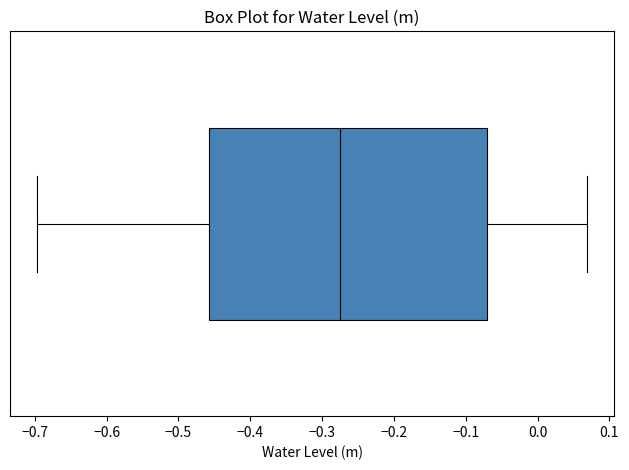

Read this box plot against the x-axis: the position of the median line, the range covered by the box, and the ends of both whiskers. The values are not printed on the chart, so give them approximately, as read against the axis.

median -0.28, box -0.46 to -0.07, whiskers -0.70 to 0.07